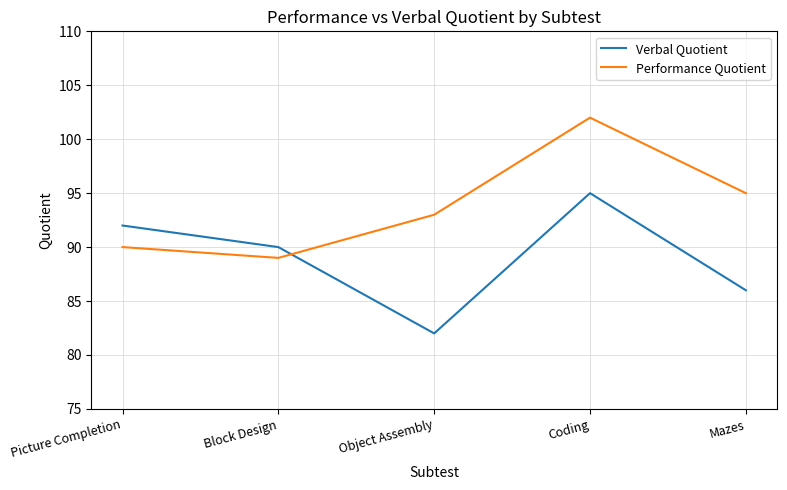

At which category is the sum across all series the highest?

Coding